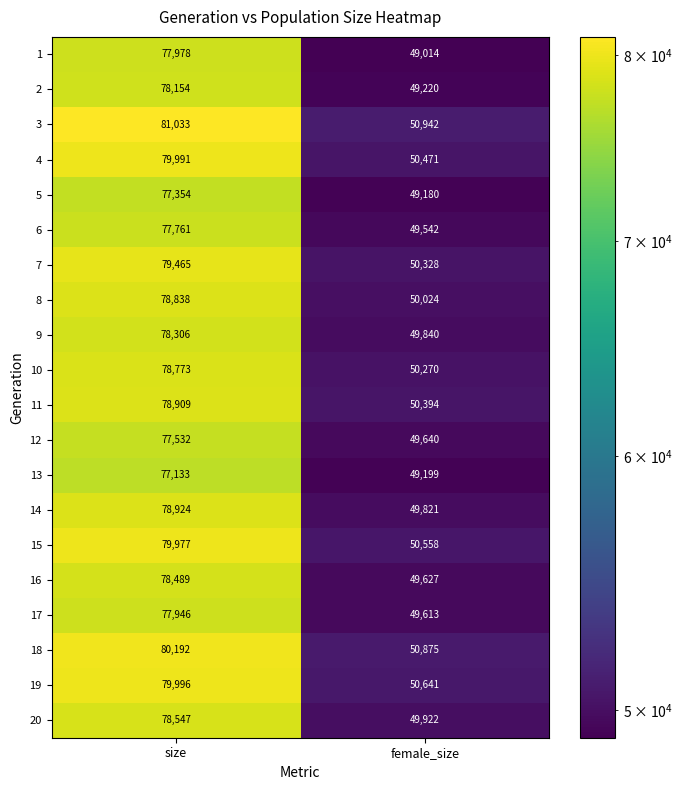

Is the value of 9 at female_size greater than the value of 11 at female_size?

No